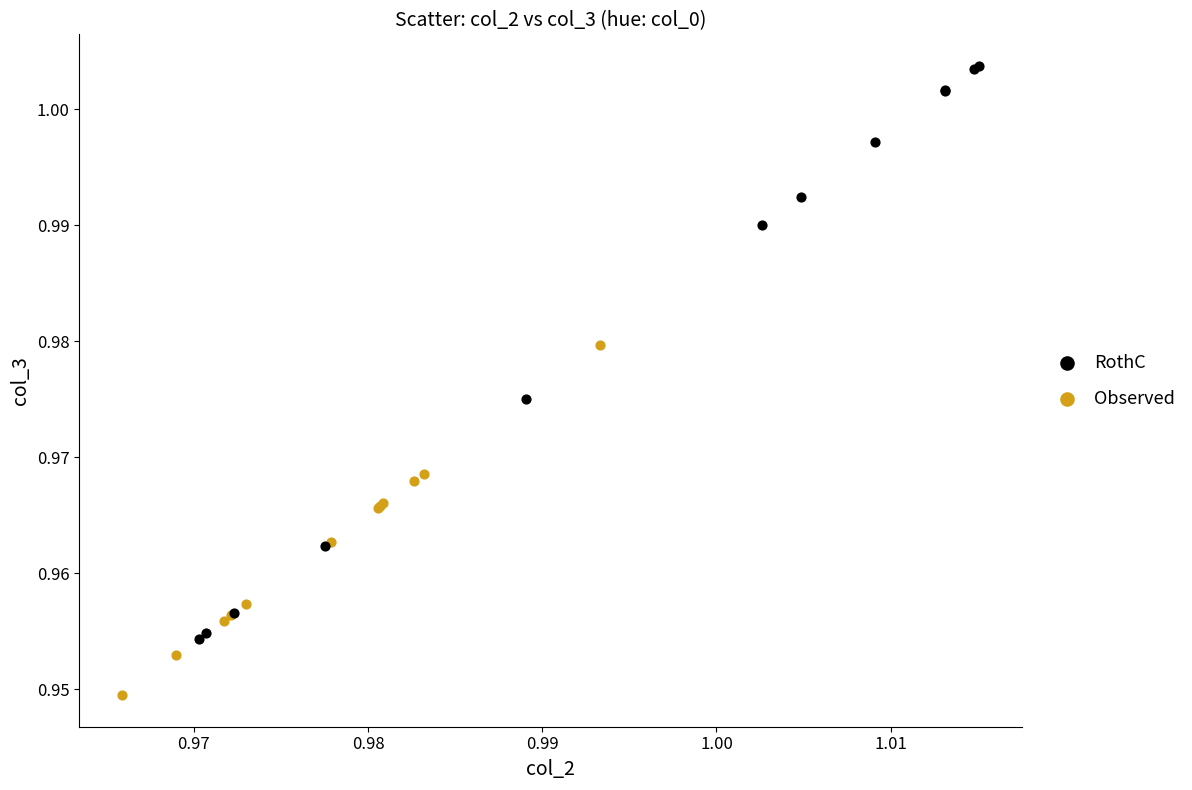

Which series contains the highest Y value?

RothC